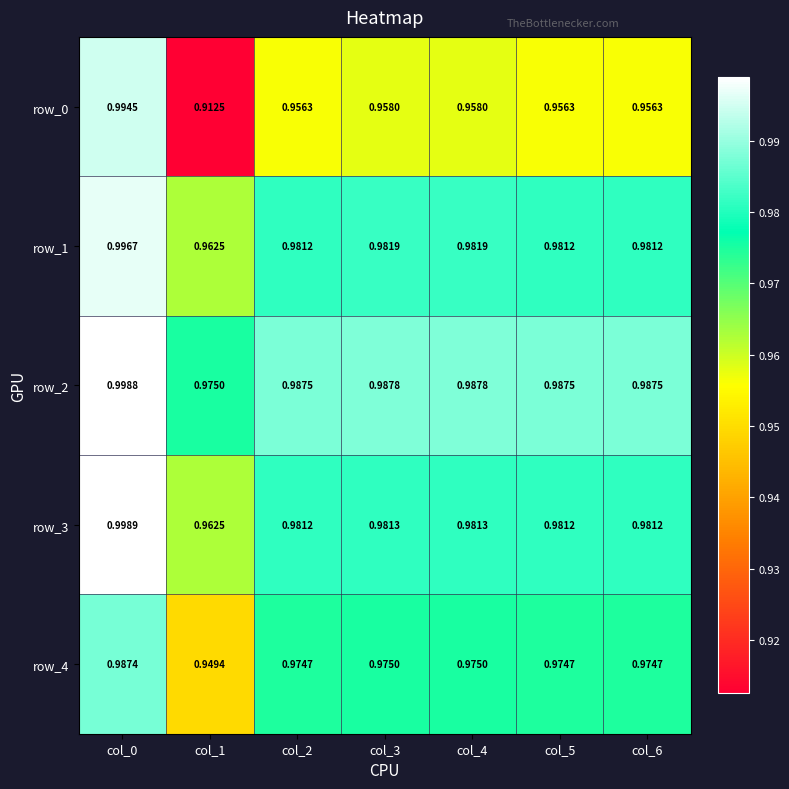

Is the value of row_2 at col_5 greater than the value of row_1 at col_1?

Yes